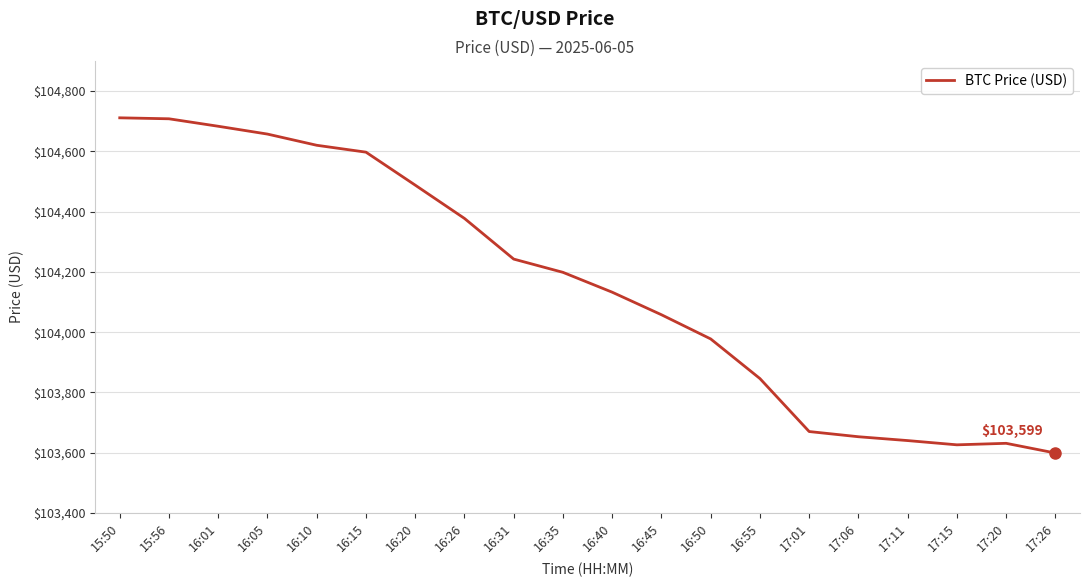

Is it true that the value at 16:45 is 65844.8?

False